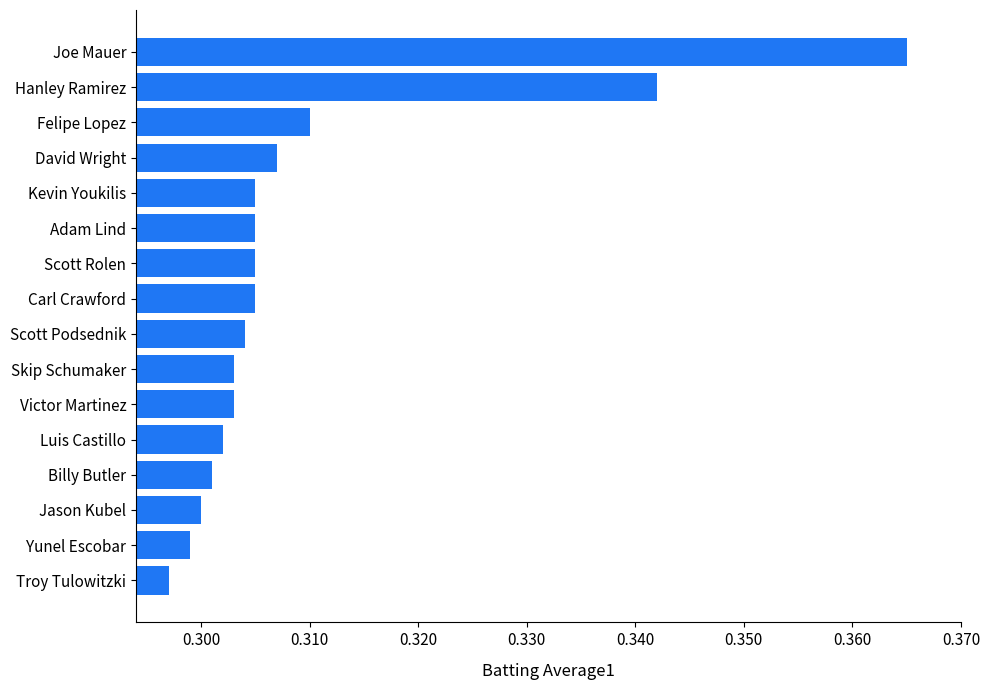

Count the values in the range 0 to 1.

16